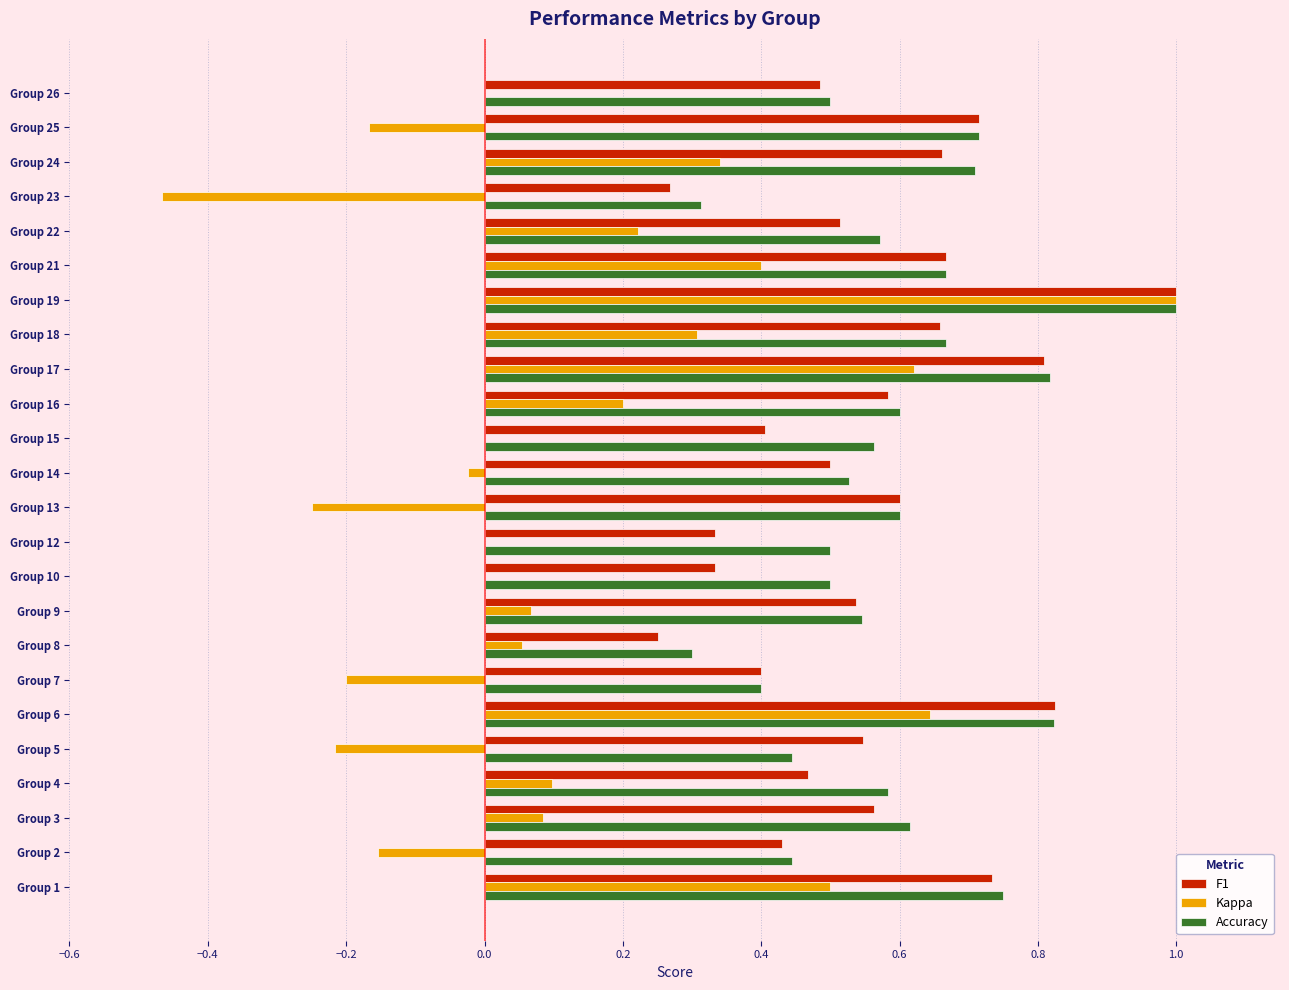

At which category is the sum across all series the highest?

Group 19